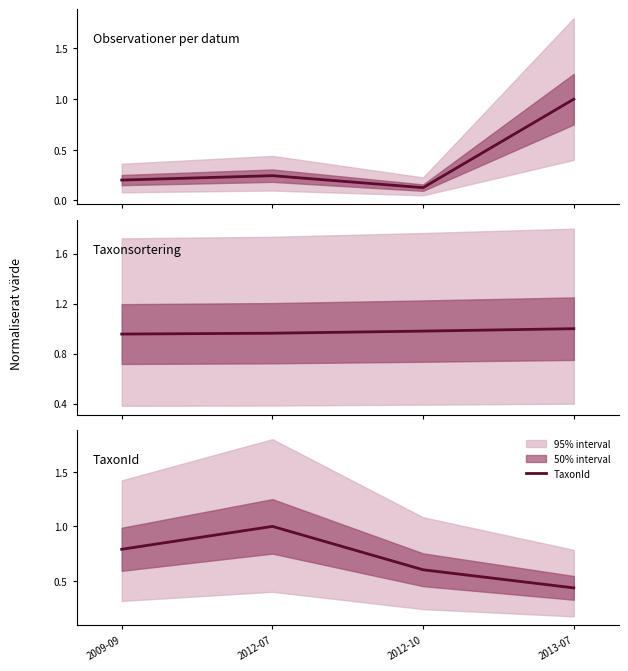

Is the value of TaxonId at 2009-09 greater than the value of Taxonsorteringsordning at 2012-10?

No